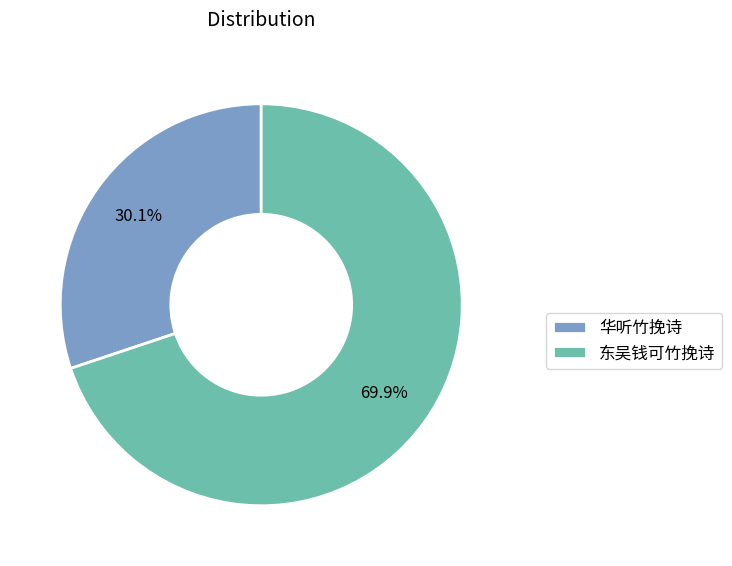

To the nearest percent, what is the average slice percentage?

50%